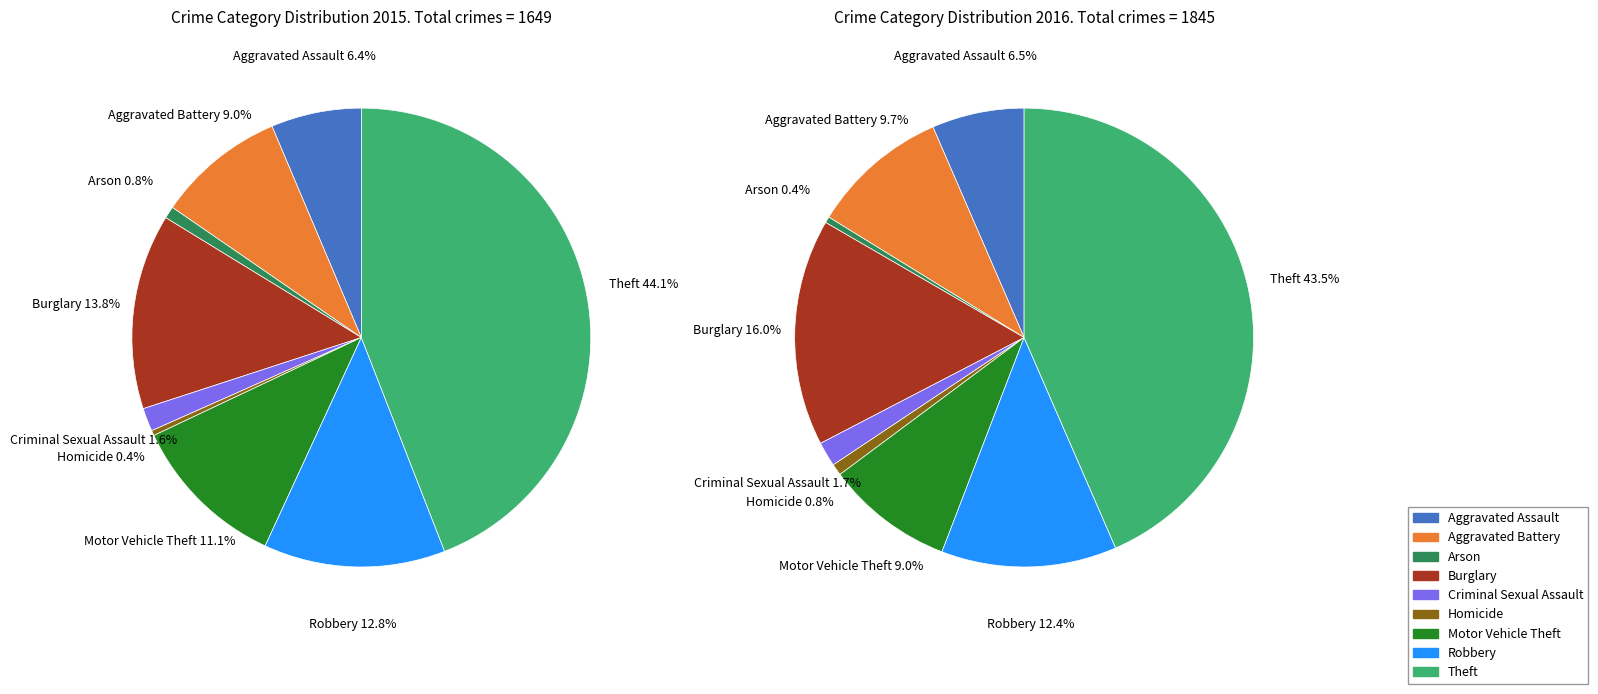

What is the ratio of the value at Burglary to the value at Homicide?

37.8